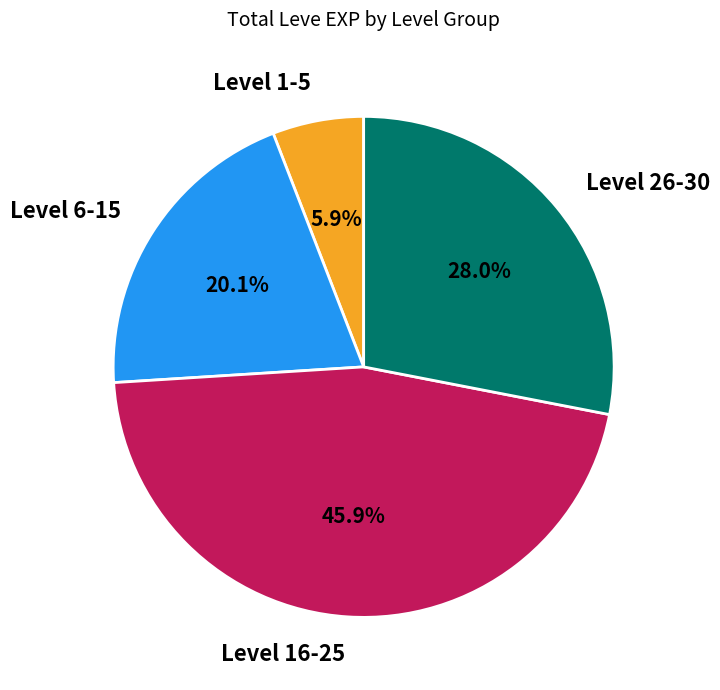

Does any single category account for the majority?

No